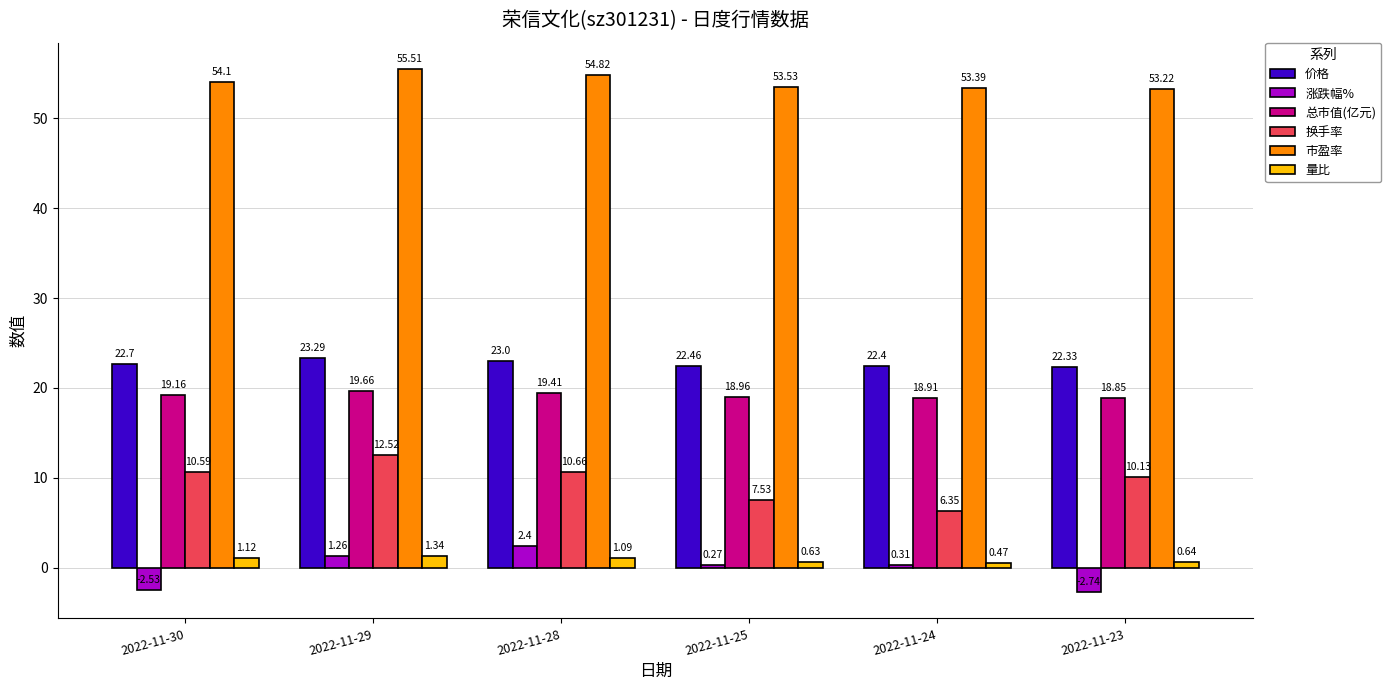

At which label is 换手率 closest to 9?

2022-11-23